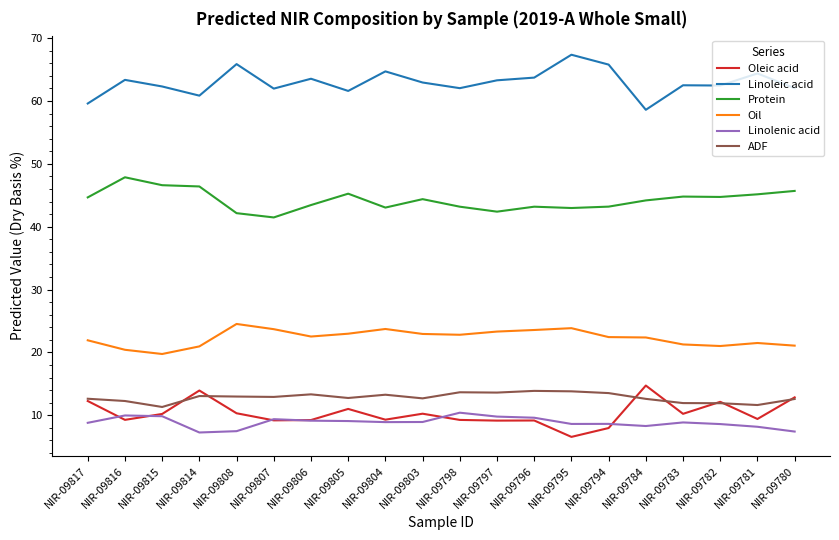

What is the spread (max minus min) of values at NIR-09814?

53.6